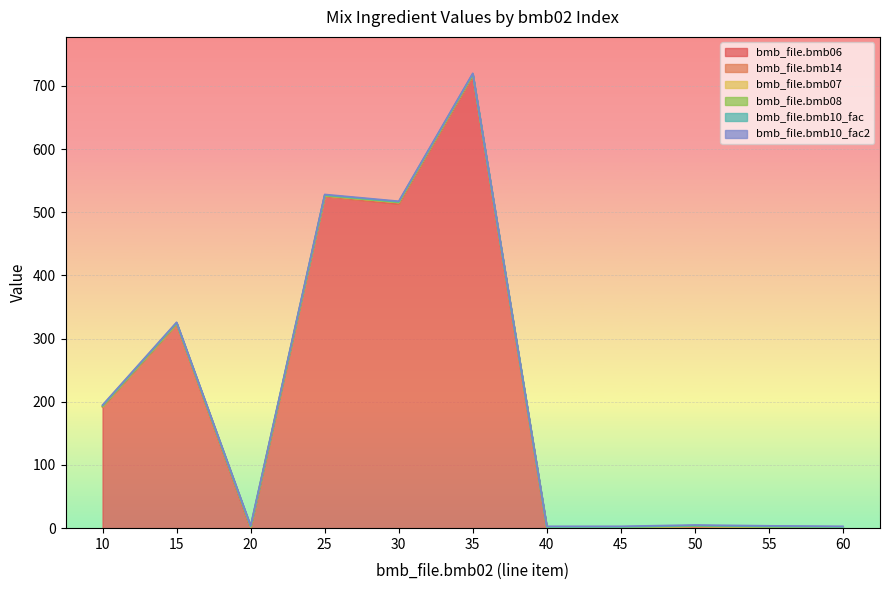

What are all the series names shown in the legend?

bmb_file.bmb06, bmb_file.bmb14, bmb_file.bmb07, bmb_file.bmb08, bmb_file.bmb10_fac, bmb_file.bmb10_fac2